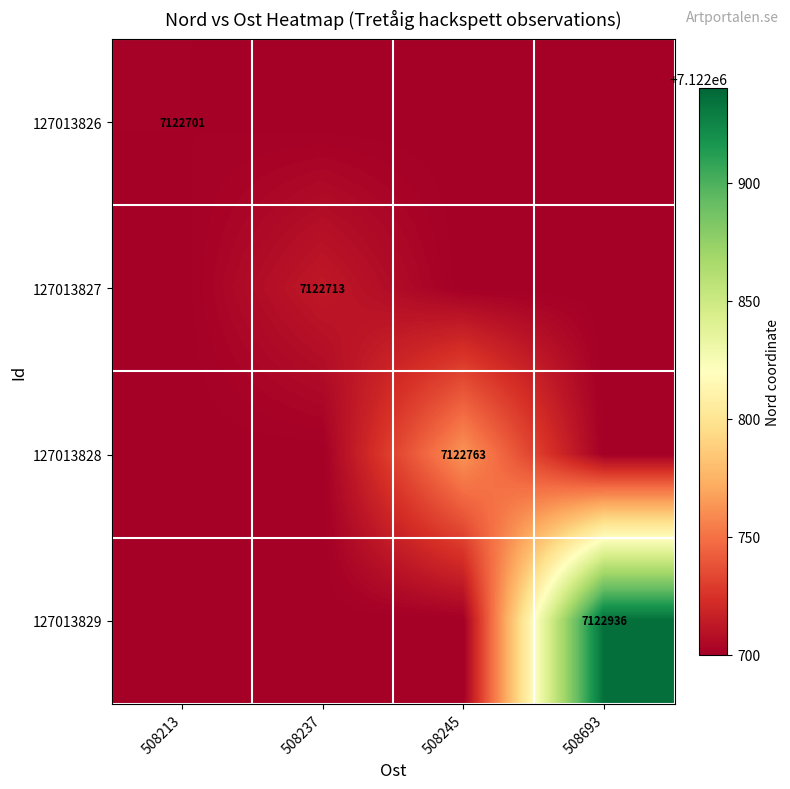

The 127013828 series shows 4219980 at 508245. True or false?

False